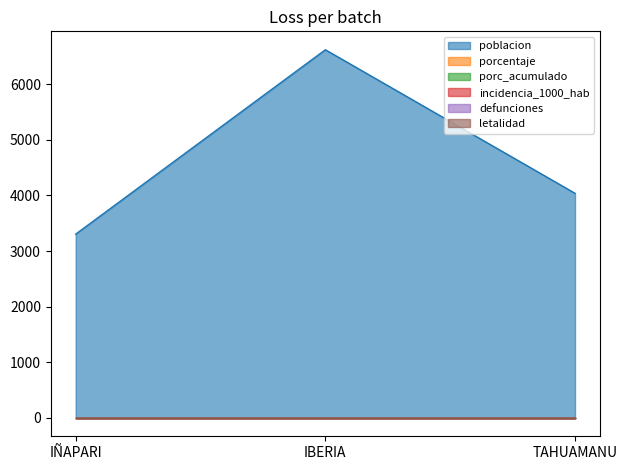

At which label is porc_acumulado closest to 0?

IÑAPARI